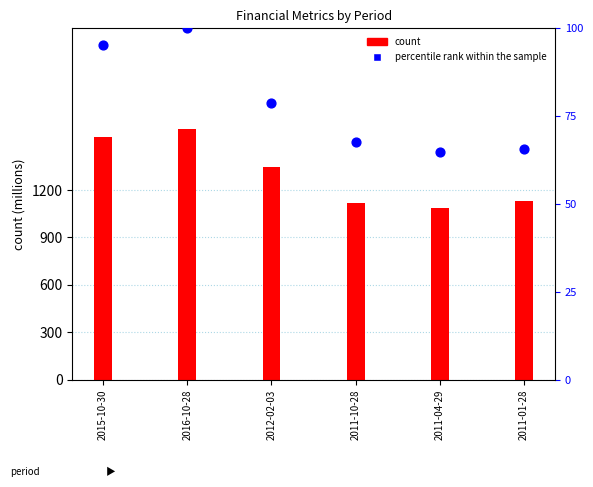

Is the value of count at 2012-02-03 greater than the value of percentile rank within the sample at 2011-01-28?

Yes